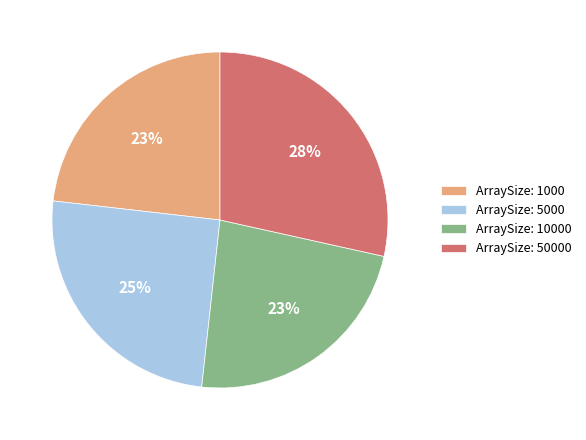

Does any single category account for the majority?

No